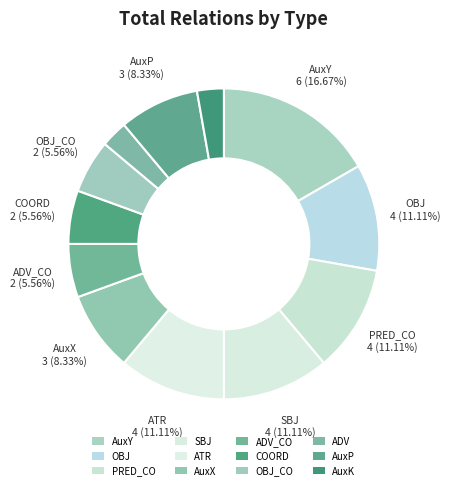

What portion of the pie excludes COORD?

94.4%